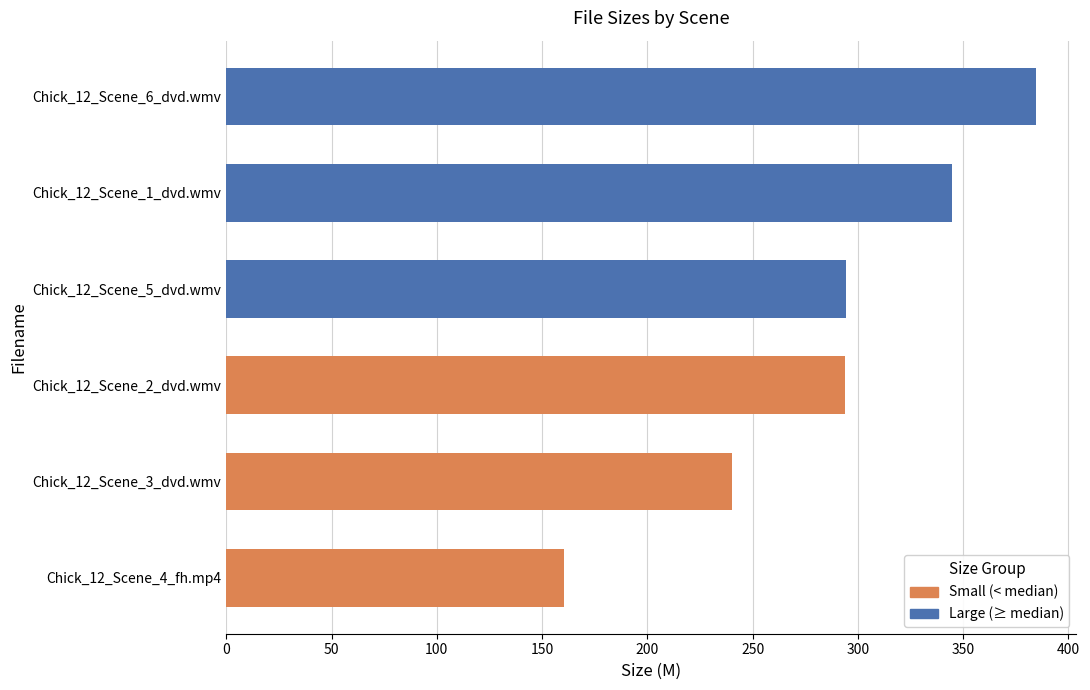

What is the smallest value displayed?

160.3